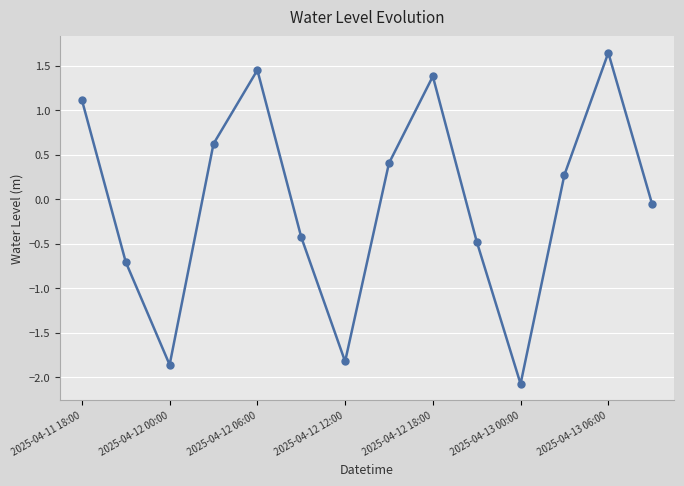

How many data points are less than 0?

7